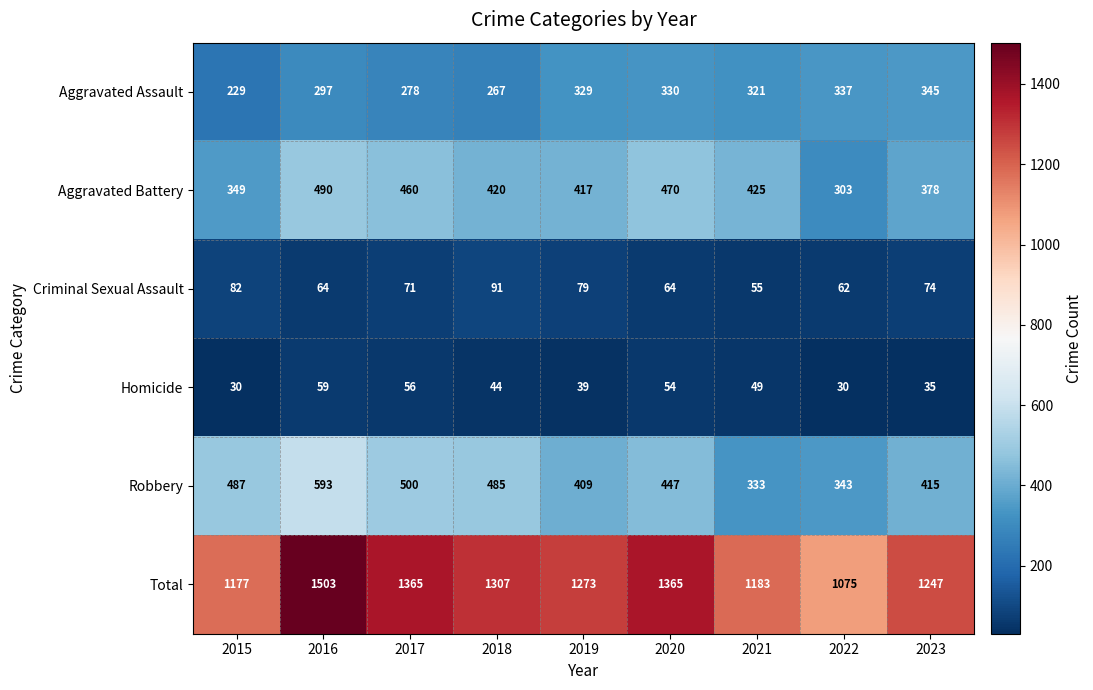

True or false: Total has a value of 2017 at 2021.

False